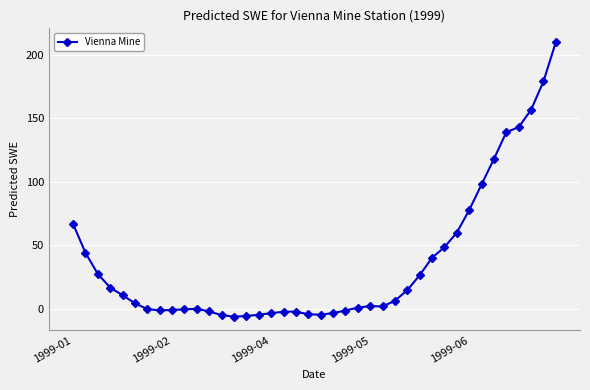

What is the greatest value displayed?

209.8